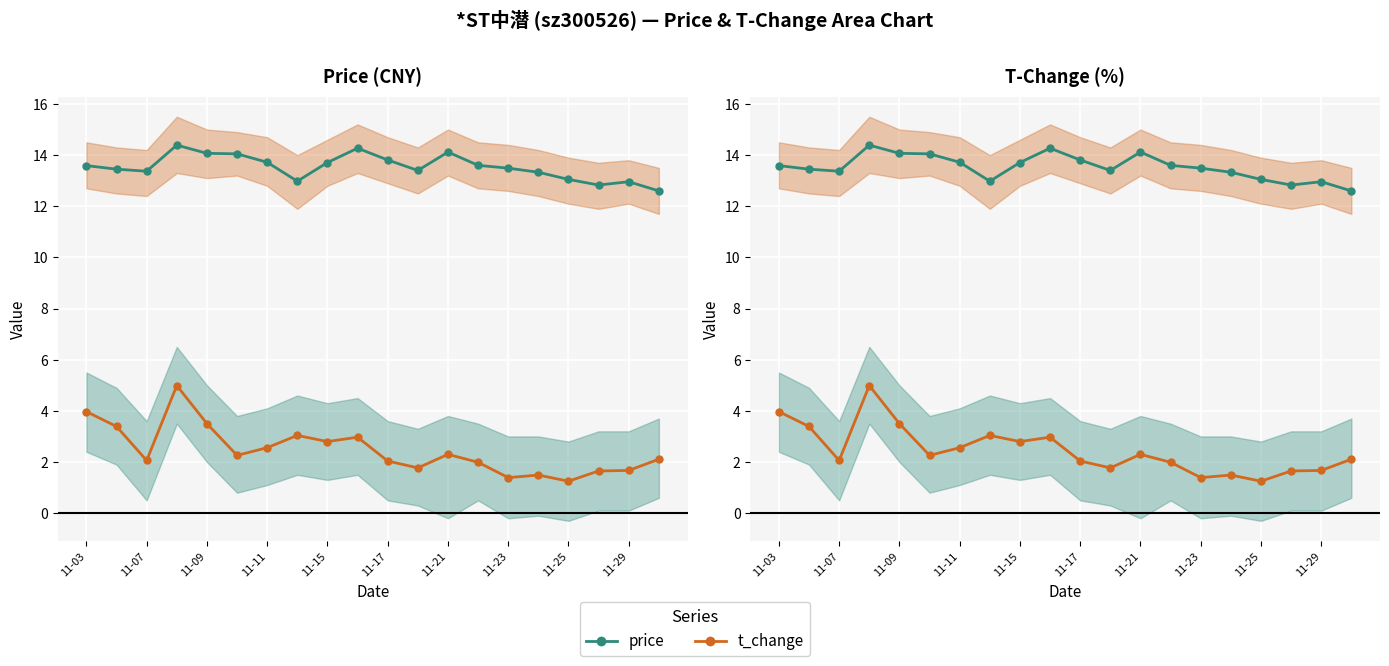

At how many categories does at least one series exceed 10?

20